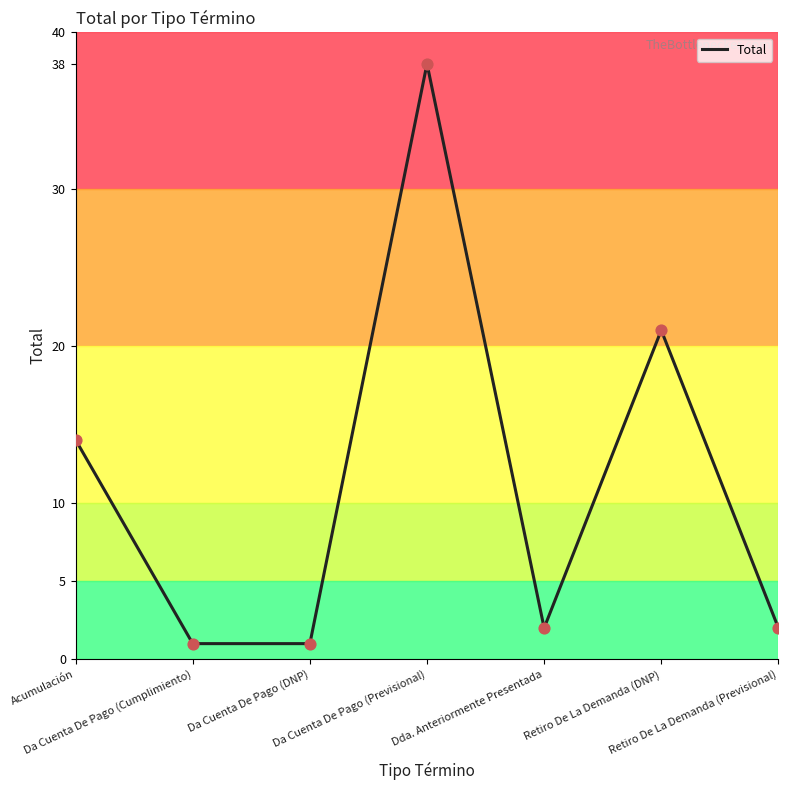

Approximately how many times larger is the value at Retiro De La Demanda (DNP) compared to Dda. Anteriormente Presentada?

10.5